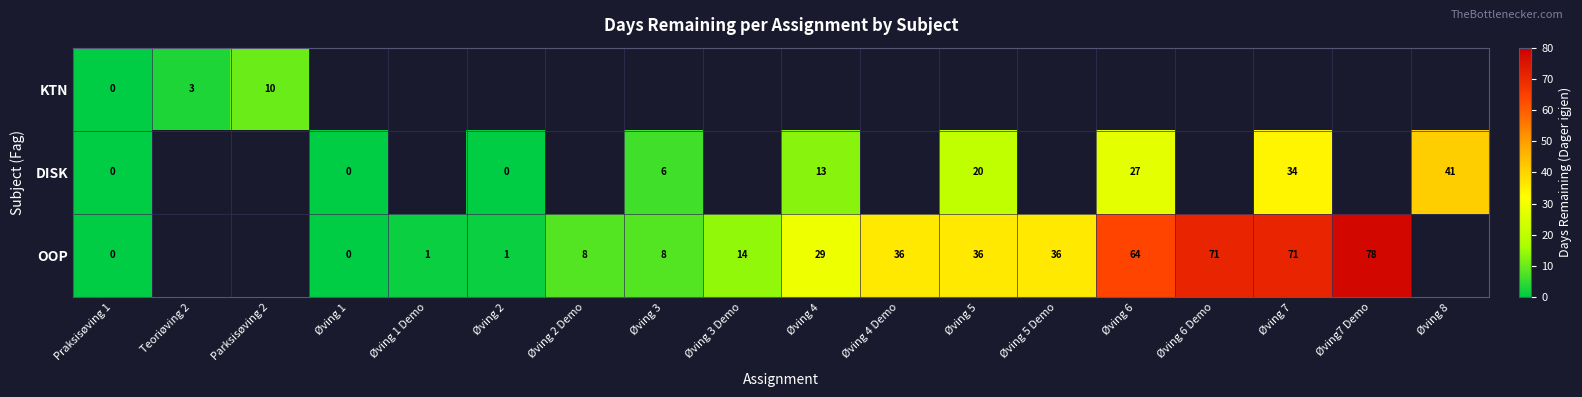

The value of OOP at Øving 3 Demo is 25. True or false?

False